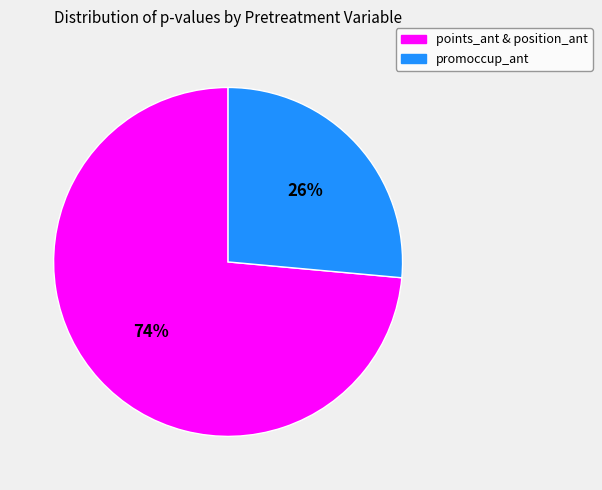

Do promoccup_ant and points_ant & position_ant together represent more than half of the pie?

Yes